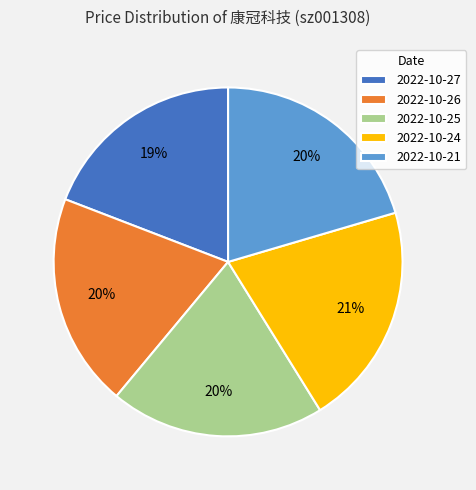

Is there any slice that represents more than half of the pie?

No